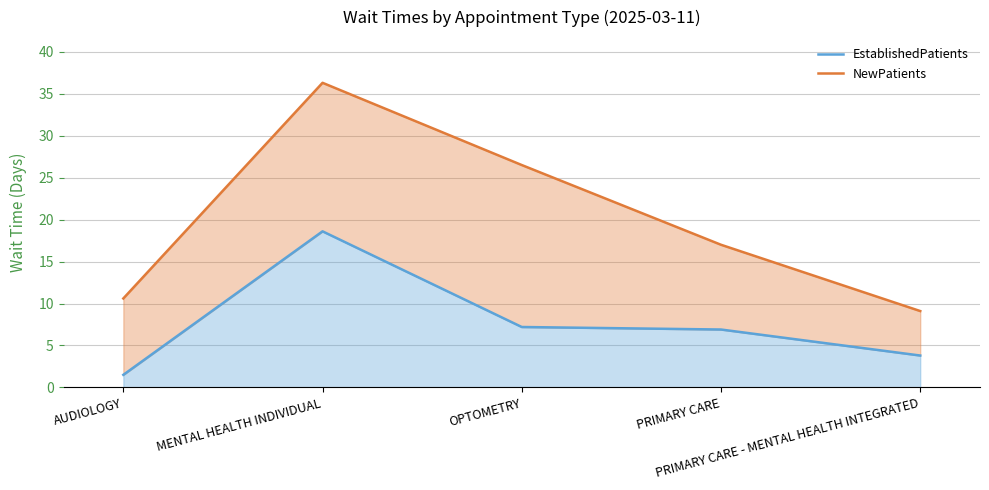

What is the spread (max minus min) of values at AUDIOLOGY?

9.1